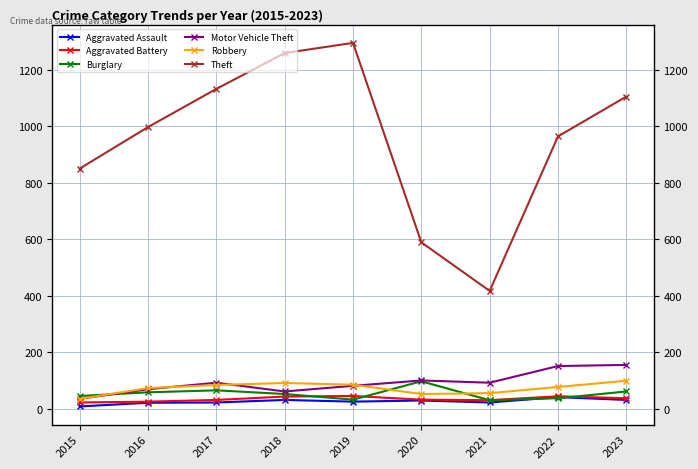

Reading left to right, what are all the values shown in this chart?

Aggravated Assault: 2015=8	2016=21	2017=22	2018=31	2019=25	2020=29	2021=22	2022=41	2023=31
Aggravated Battery: 2015=22	2016=25	2017=31	2018=43	2019=45	2020=32	2021=30	2022=44	2023=37
Burglary: 2015=45	2016=58	2017=65	2018=52	2019=32	2020=97	2021=30	2022=37	2023=61
Motor Vehicle Theft: 2015=35	2016=69	2017=92	2018=61	2019=81	2020=100	2021=92	2022=151	2023=155
Robbery: 2015=35	2016=73	2017=84	2018=91	2019=85	2020=52	2021=55	2022=77	2023=99
Theft: 2015=850	2016=997	2017=1132	2018=1259	2019=1295	2020=589	2021=417	2022=964	2023=1105